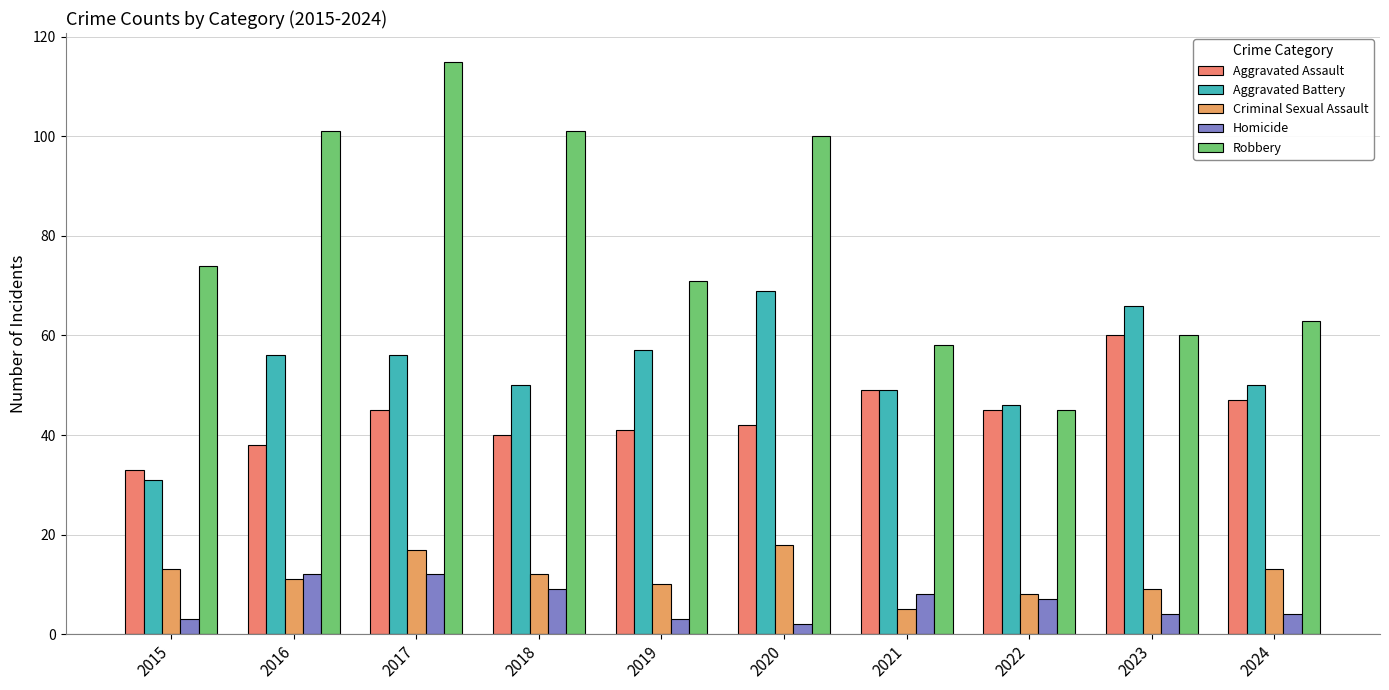

Is it true that Aggravated Assault equals 23 at 2023?

False